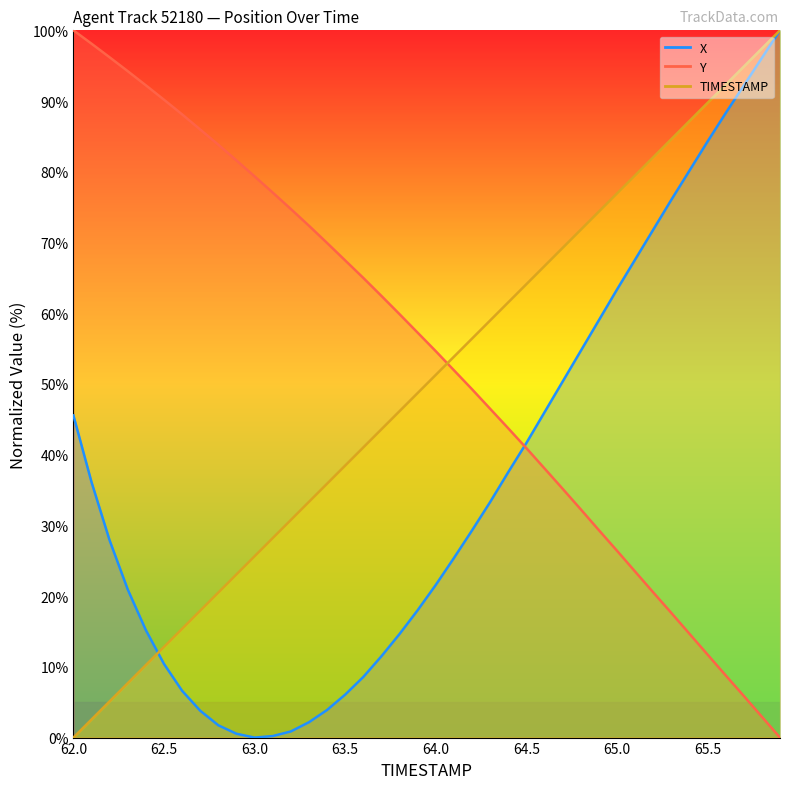

Does the chart display data point markers on the line(s)?

No